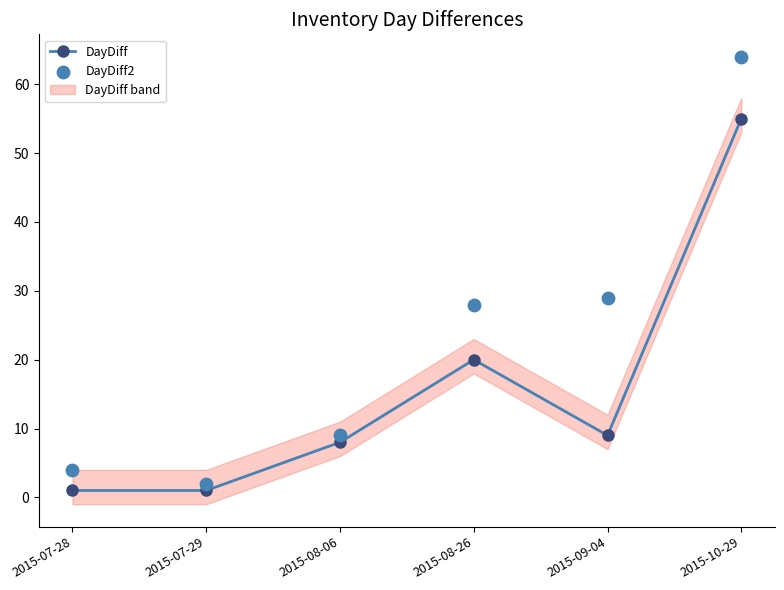

Which series reaches the minimum Y coordinate?

DayDiff